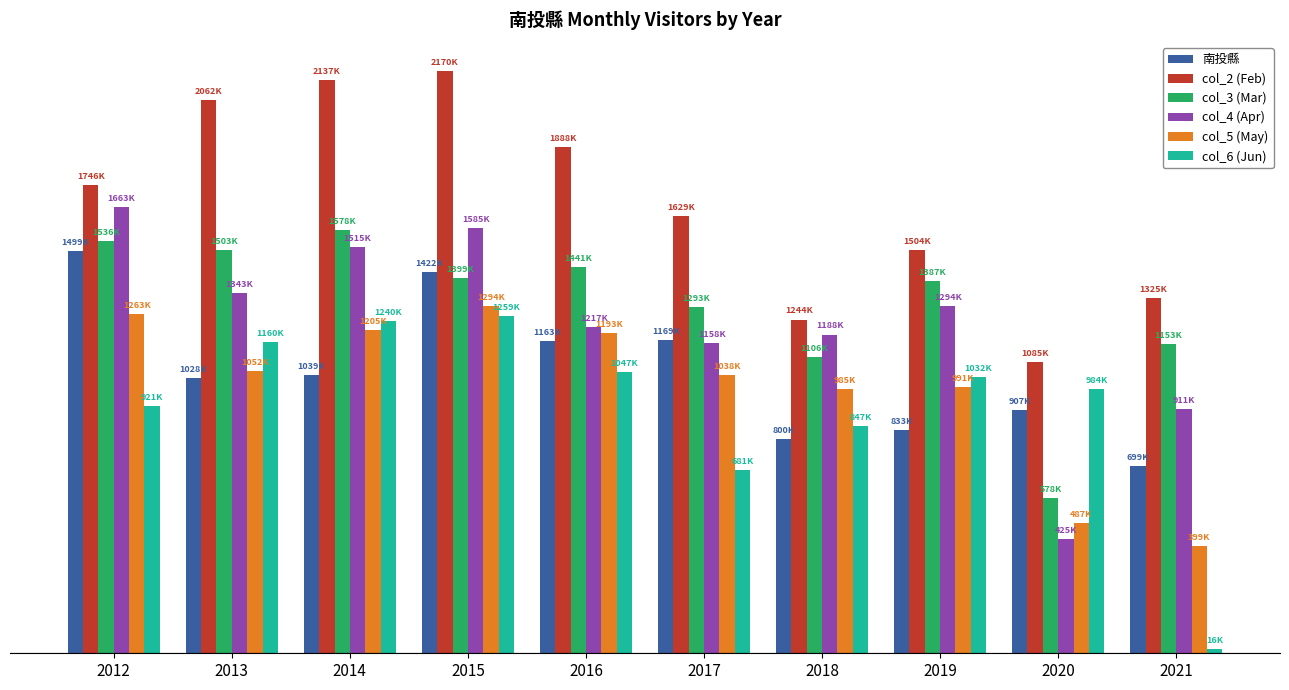

The col_4 (Apr) series shows 984476 at 2014. True or false?

False